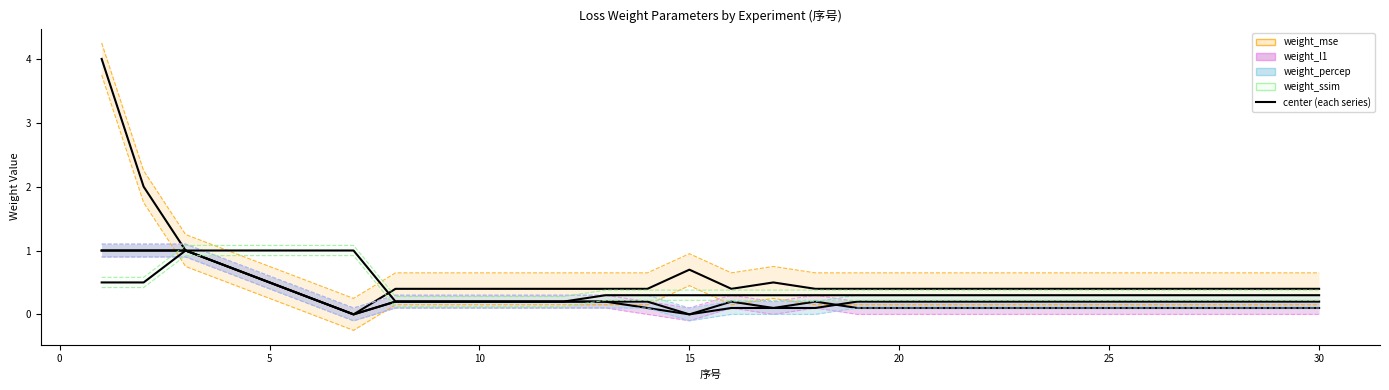

At which label is weight_mse closest to 2?

2